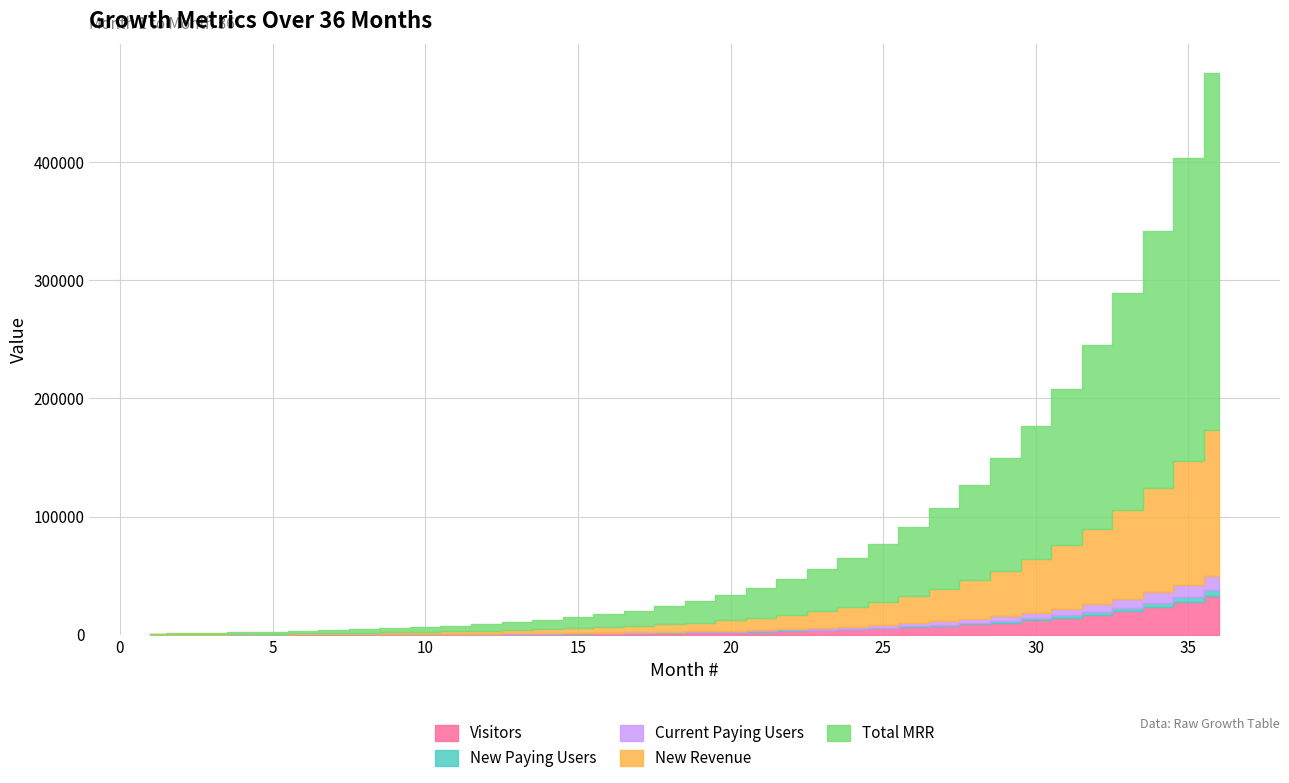

What is the maximum value for Visitors?

32826